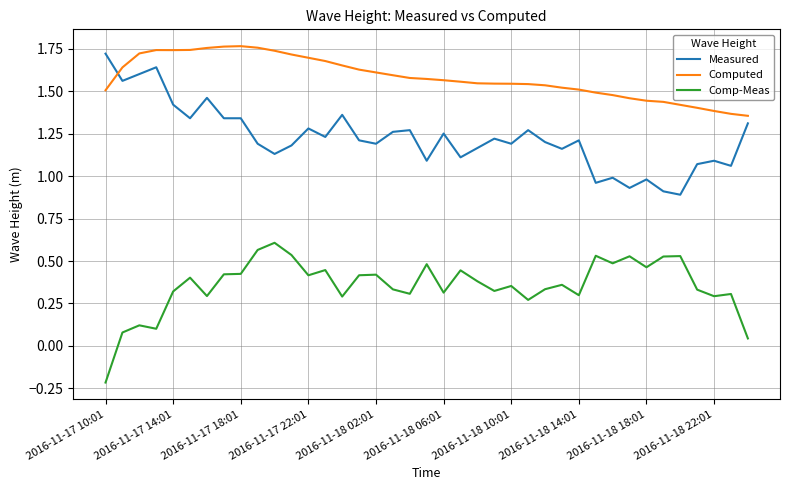

True or false: Comp-Meas and Computed cross at least once.

False